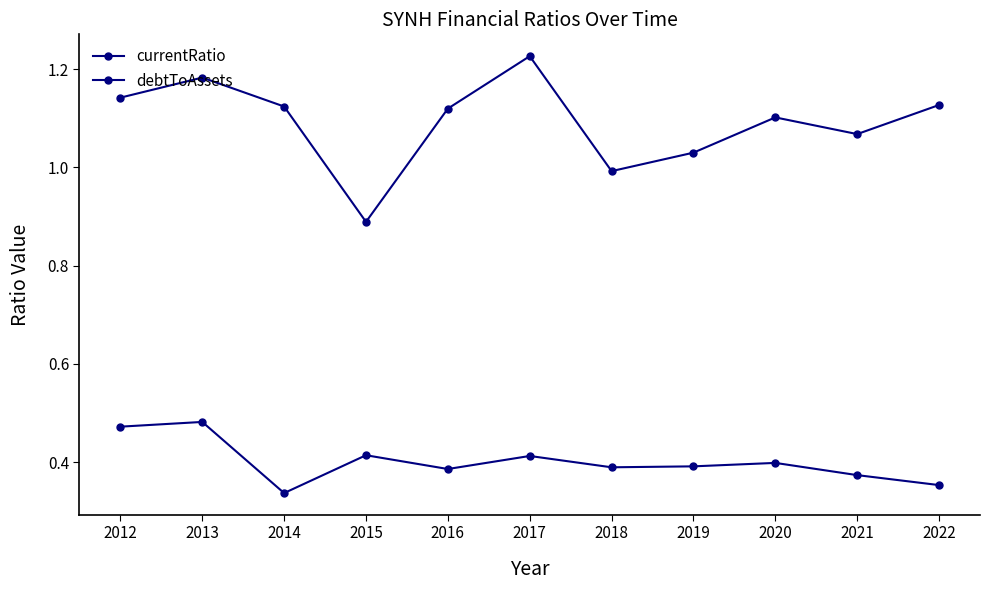

What is the difference between the highest and lowest values at 2013?

0.7